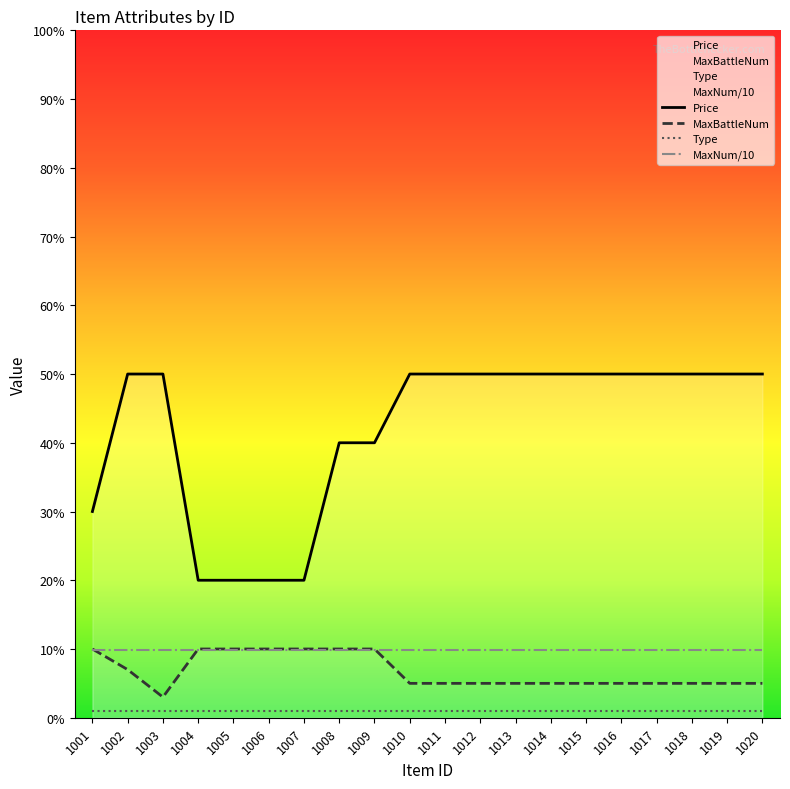

Read the MaxBattleNum value at 1010.

5.0